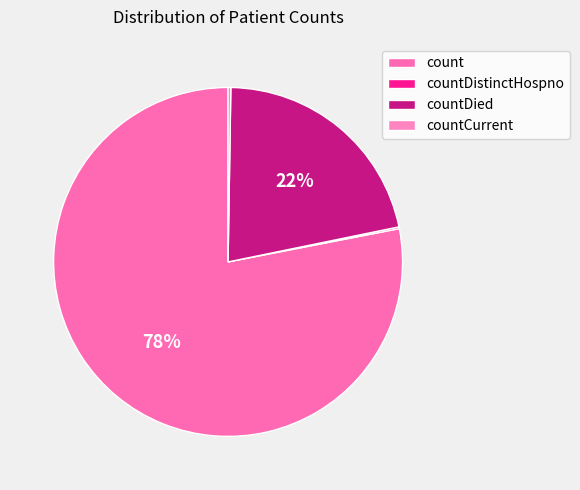

Is it true that count is 88% of the pie?

False